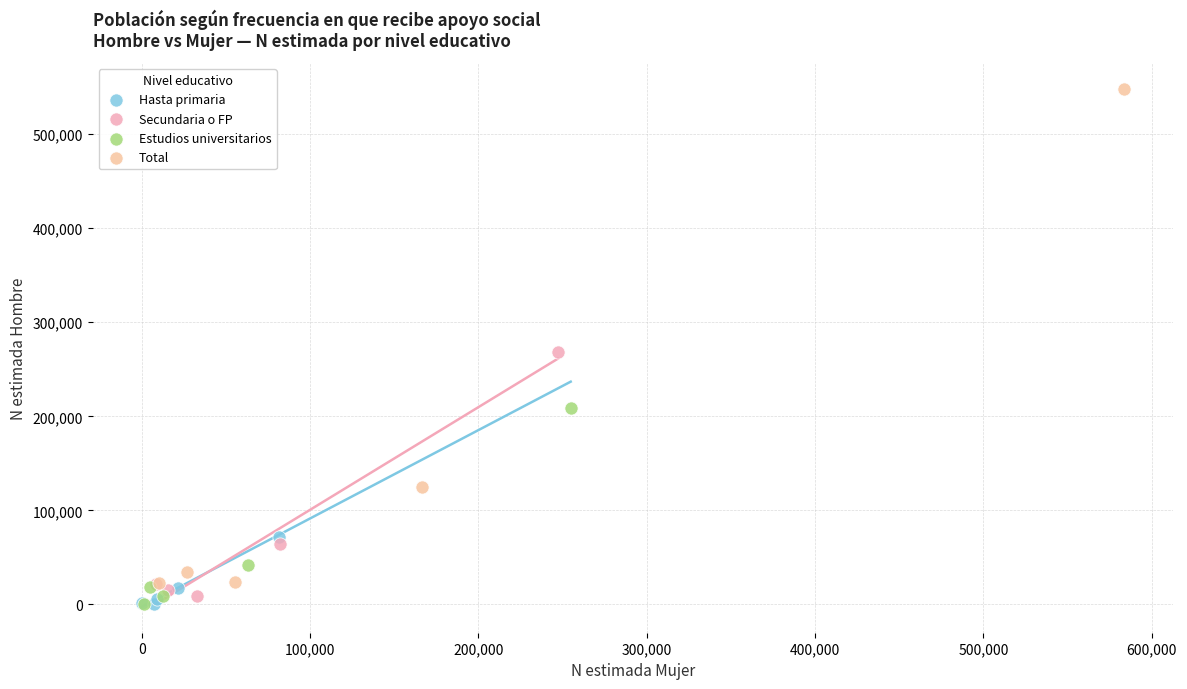

Which series has the largest Y range (max minus min)?

Total